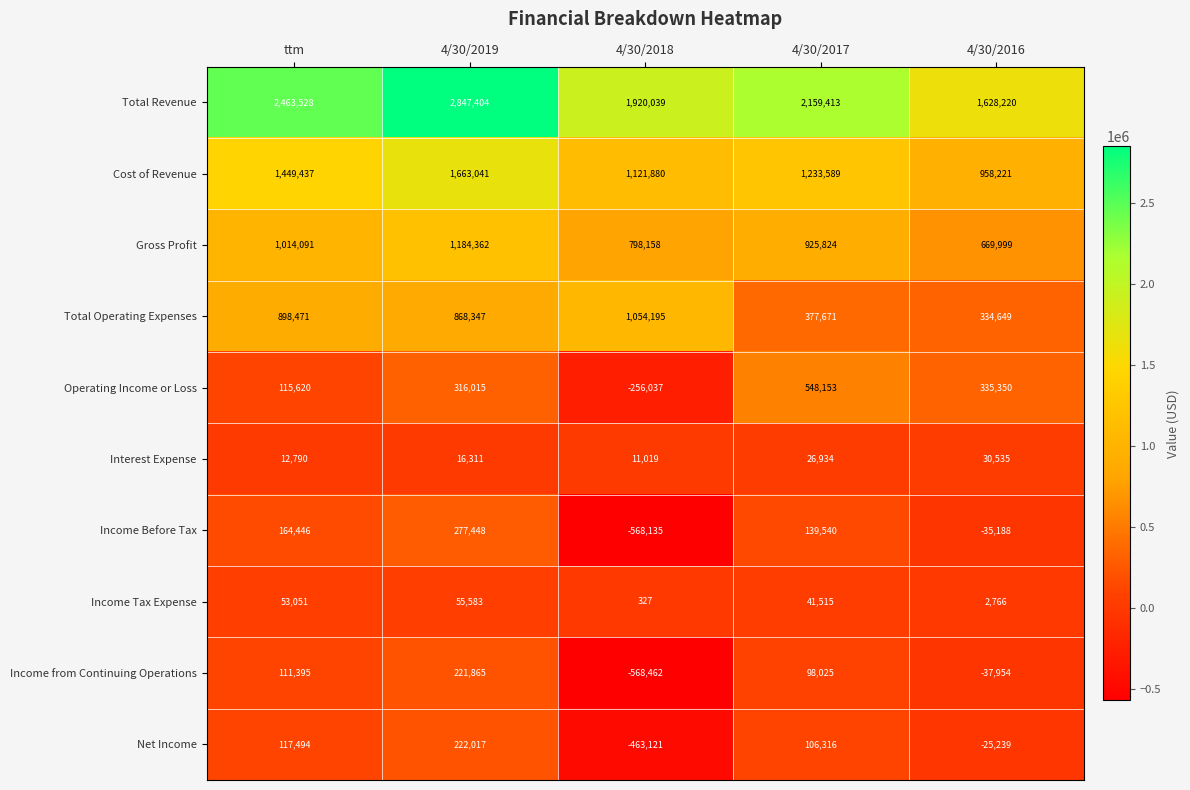

Rank the categories by Income Tax Expense value from highest to lowest.

4/30/2019, ttm, 4/30/2017, 4/30/2016, 4/30/2018